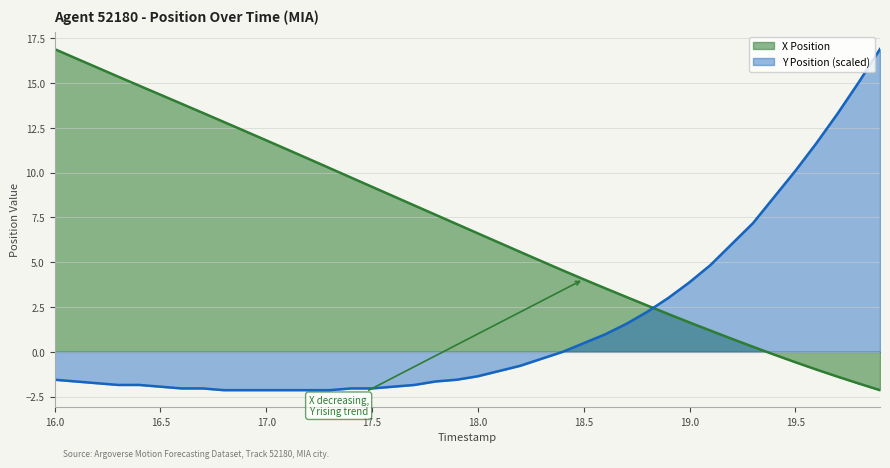

Where do Y Position and X Position first cross each other?

18.8 and 18.9